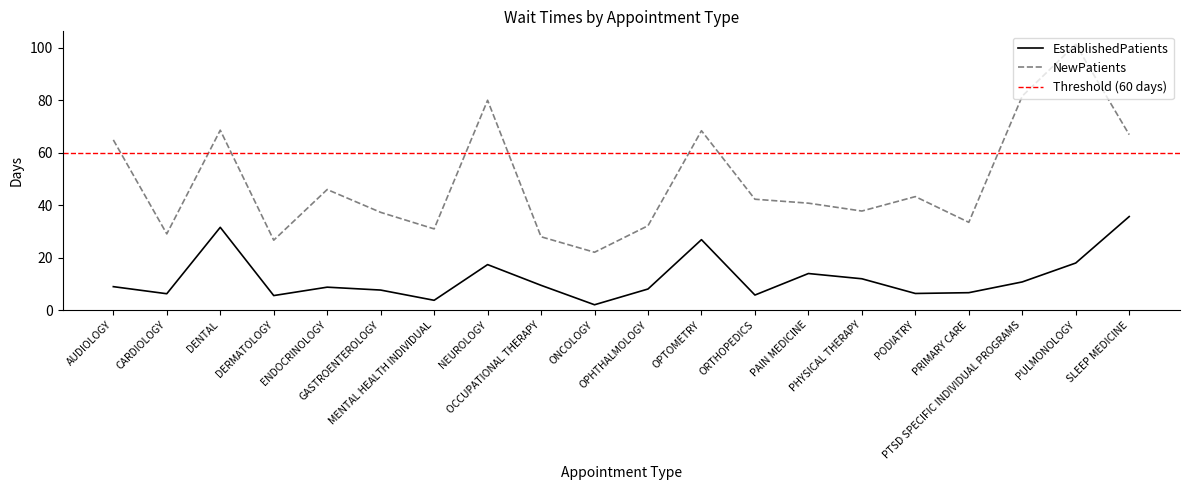

Which category has the highest value across all series?

PULMONOLOGY